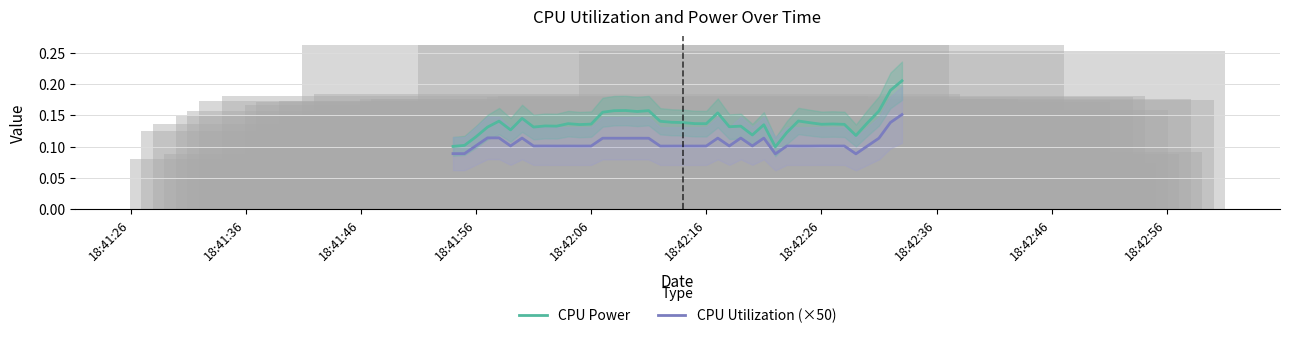

The value of CPU Power at 18:42:26 is 0.0. True or false?

False